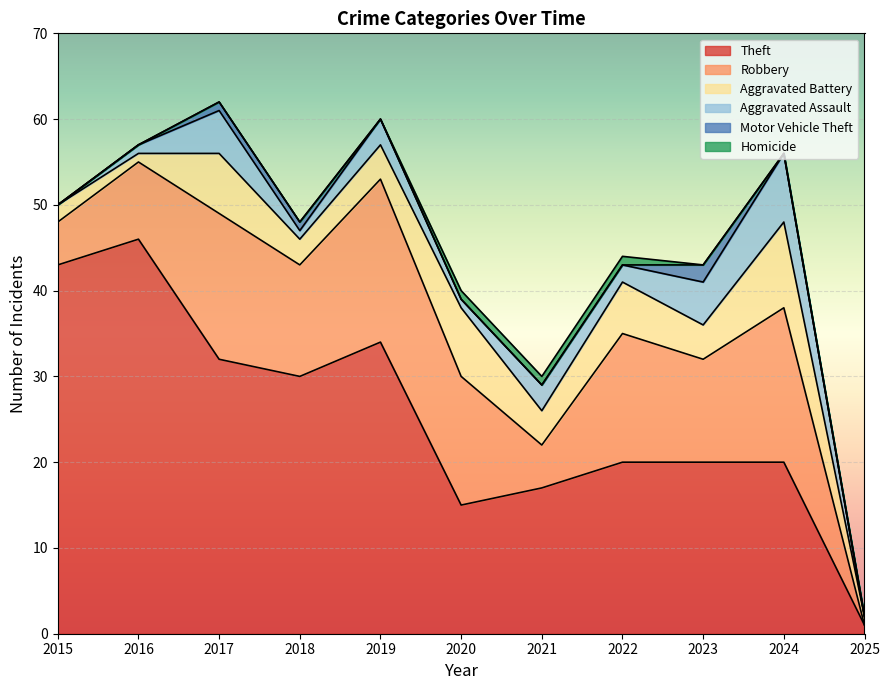

The value of Robbery at 2021 is 5. True or false?

True